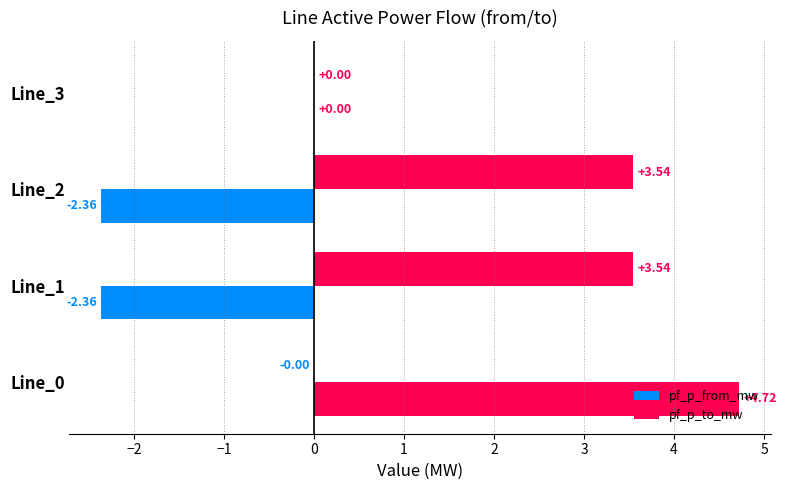

Count the number of categories in the chart.

4